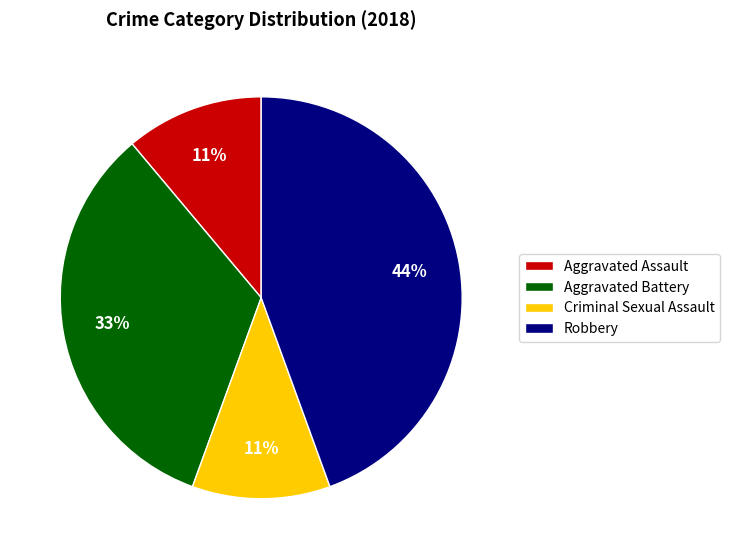

To the nearest percent, what is the combined percentage of Aggravated Assault and Aggravated Battery?

44%